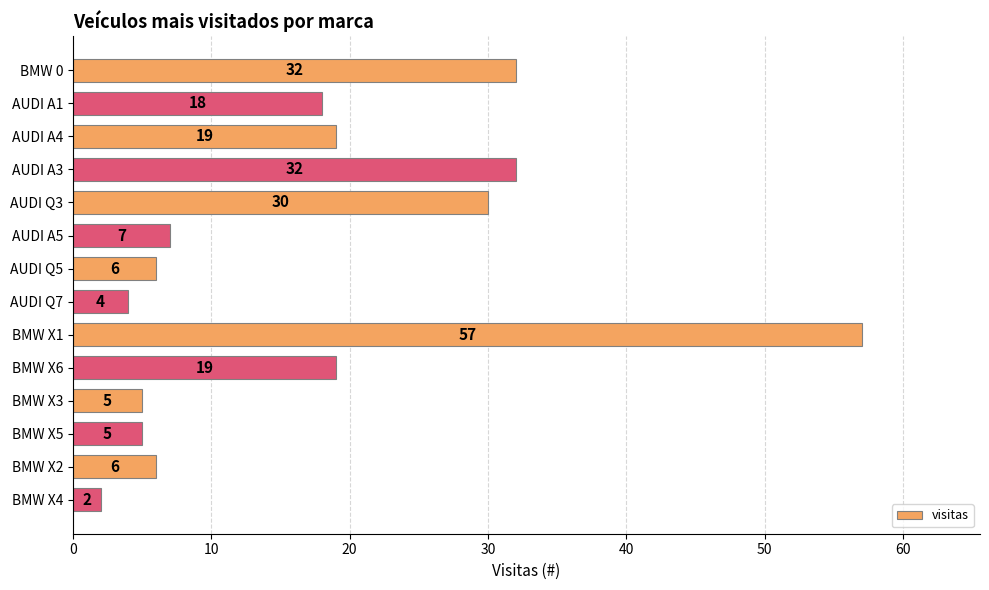

The value at AUDI Q3 is 11. True or false?

False